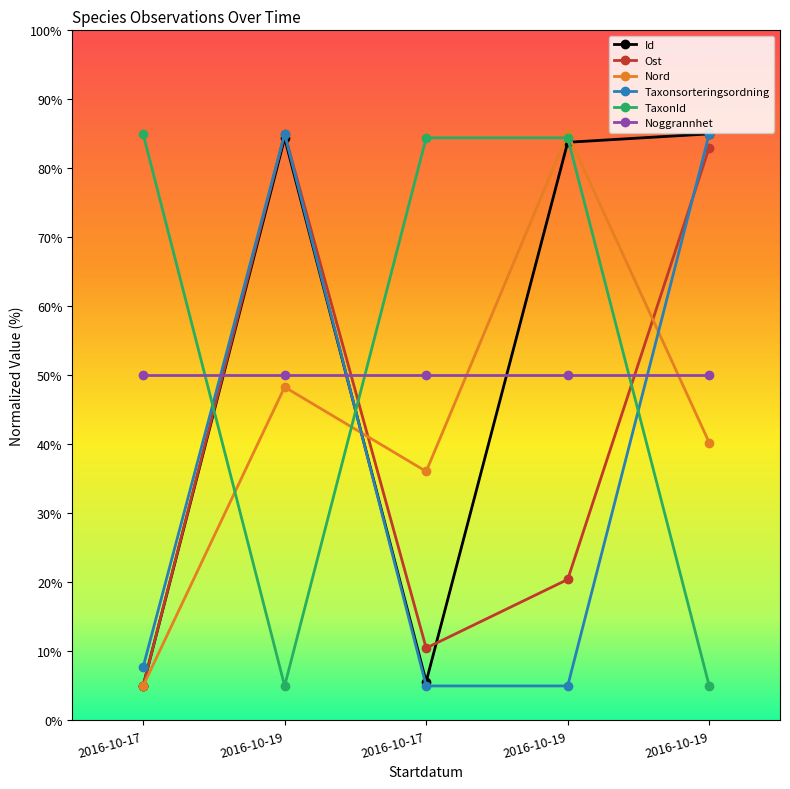

Does the chart have visible grid lines?

No